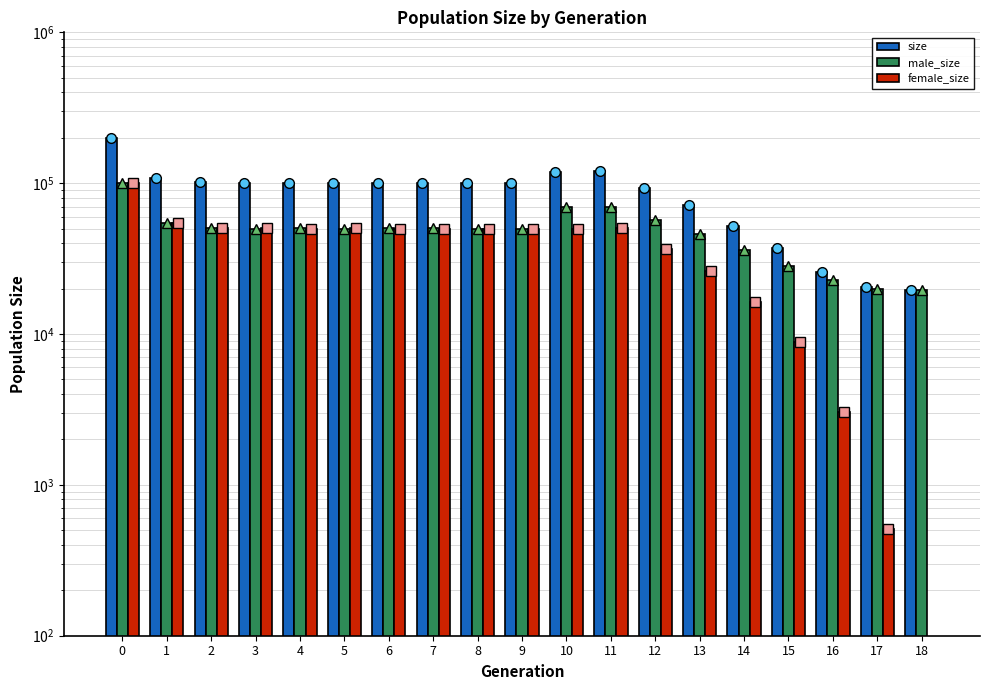

How many groups of bars are there?

19